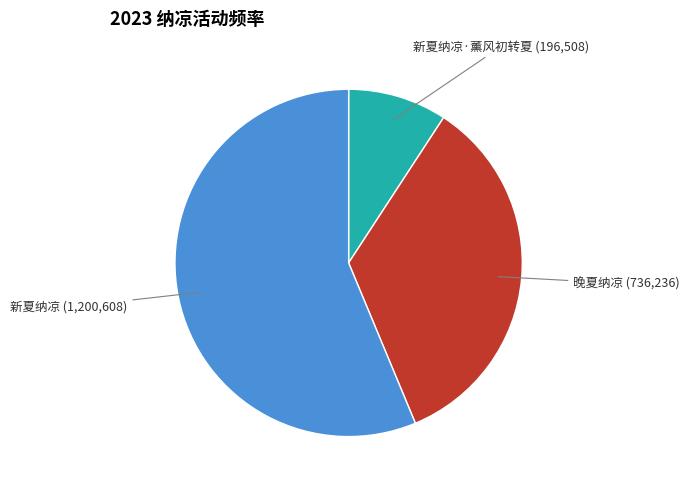

Is the sum of 新夏纳凉 and 新夏纳凉·薰风初转夏 greater than half?

Yes